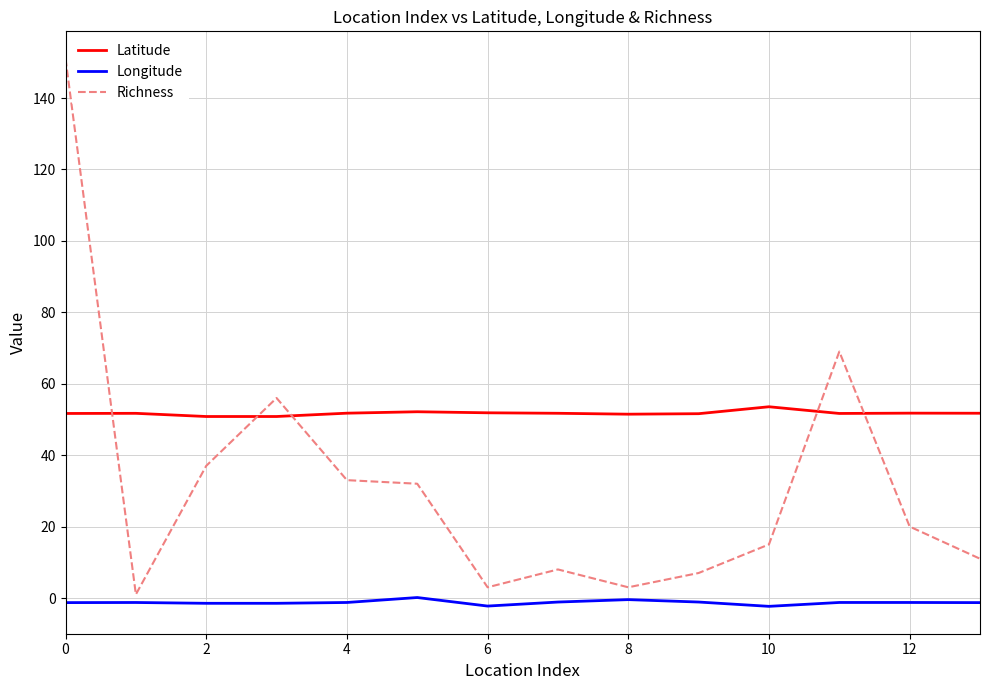

What are all the series names shown in the legend?

Latitude, Longitude, Richness